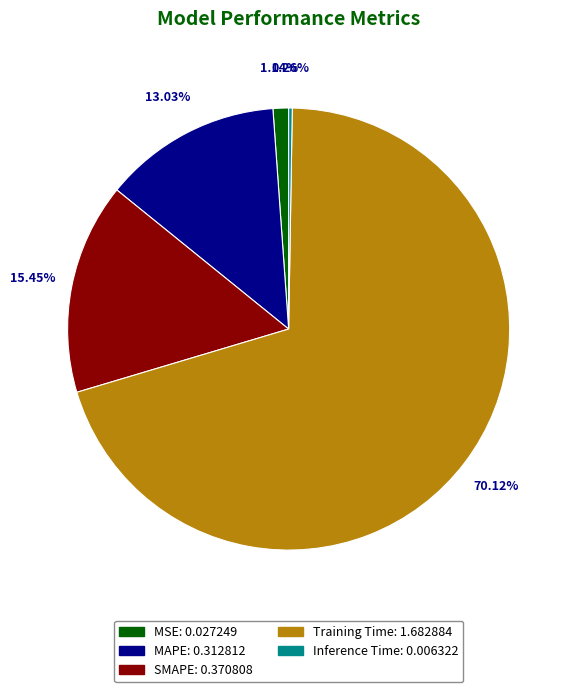

To the nearest percent, what is the average slice percentage?

20%